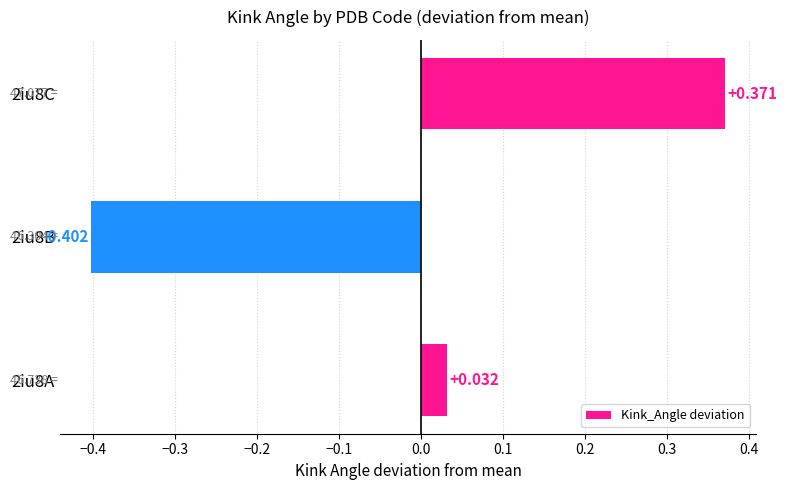

Rank the categories by value from lowest to highest.

2iu8B, 2iu8A, 2iu8C